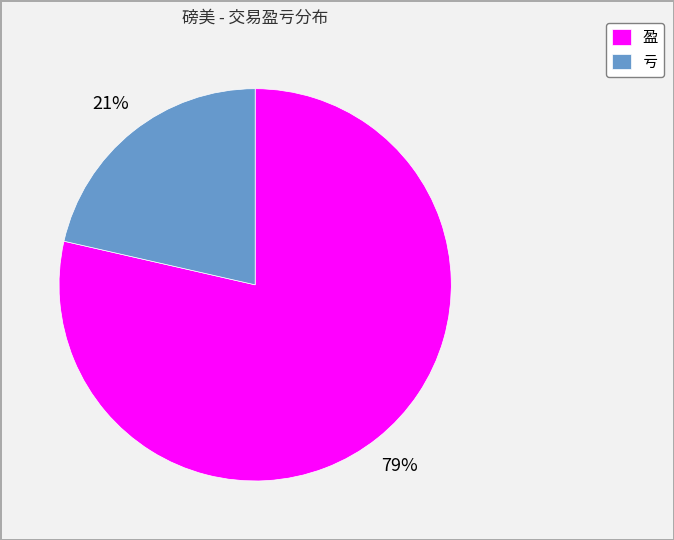

Do 亏 and 盈 together represent more than half of the pie?

Yes